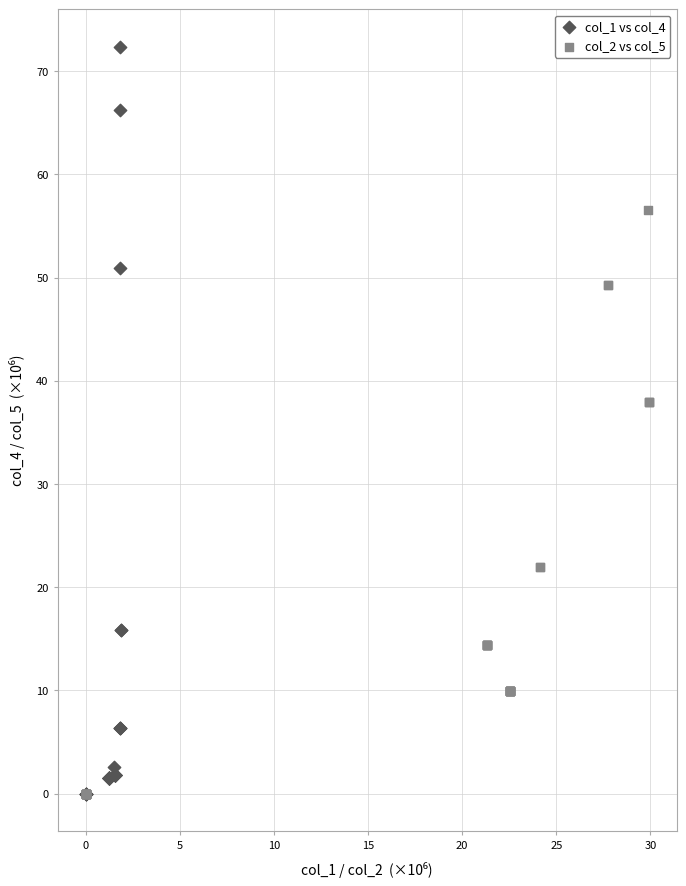

Which series has the widest spread of Y values?

col_1 vs col_4